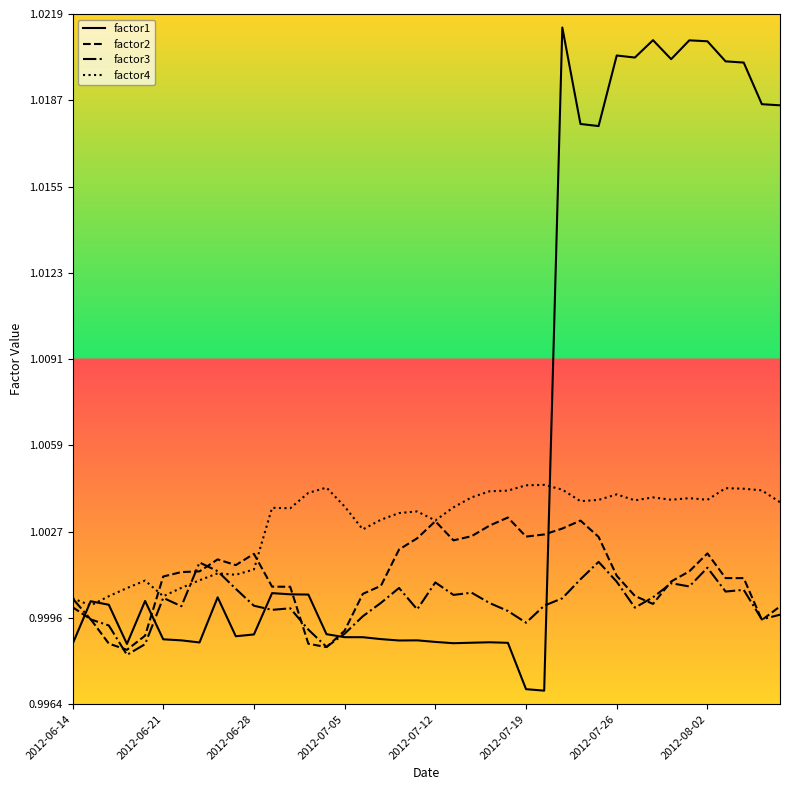

Which series has the largest total across all categories?

factor1